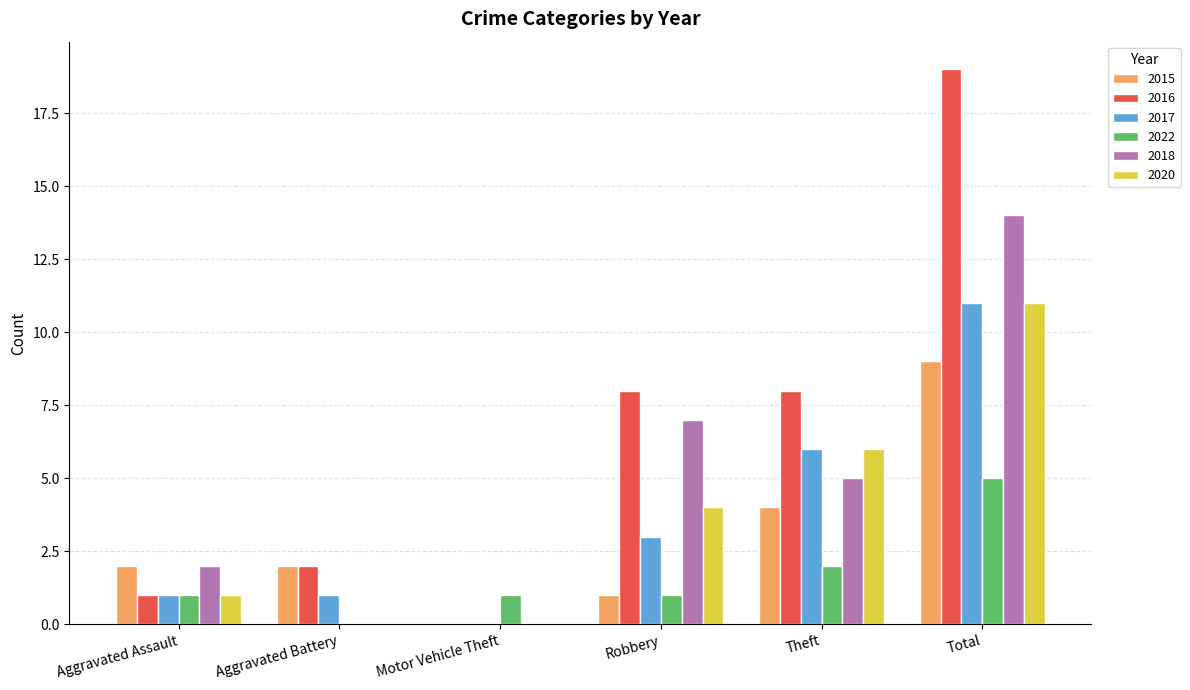

Where is 2015 nearest to the value 4?

Theft